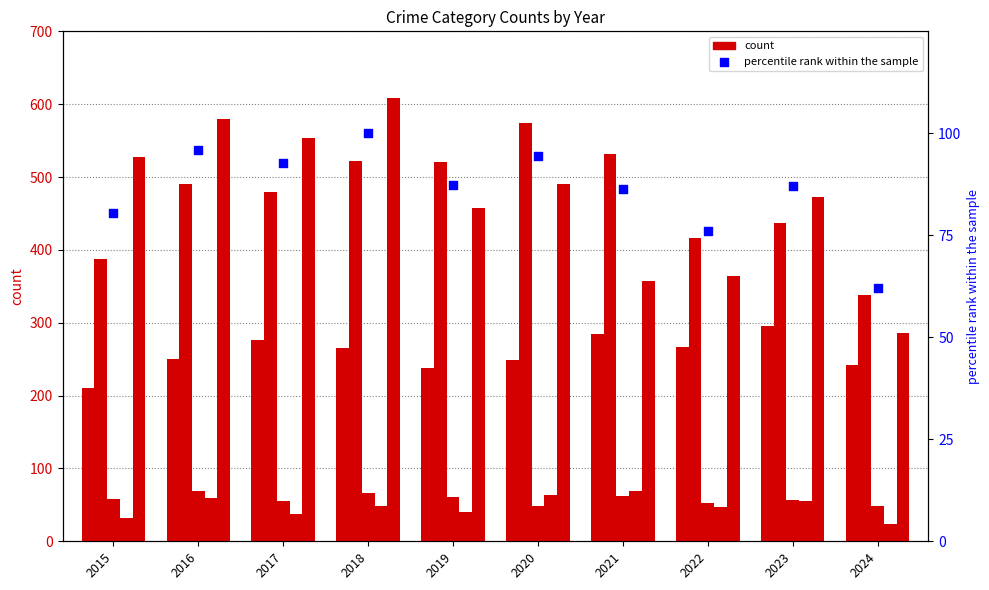

At which category is the sum across all series the highest?

2018